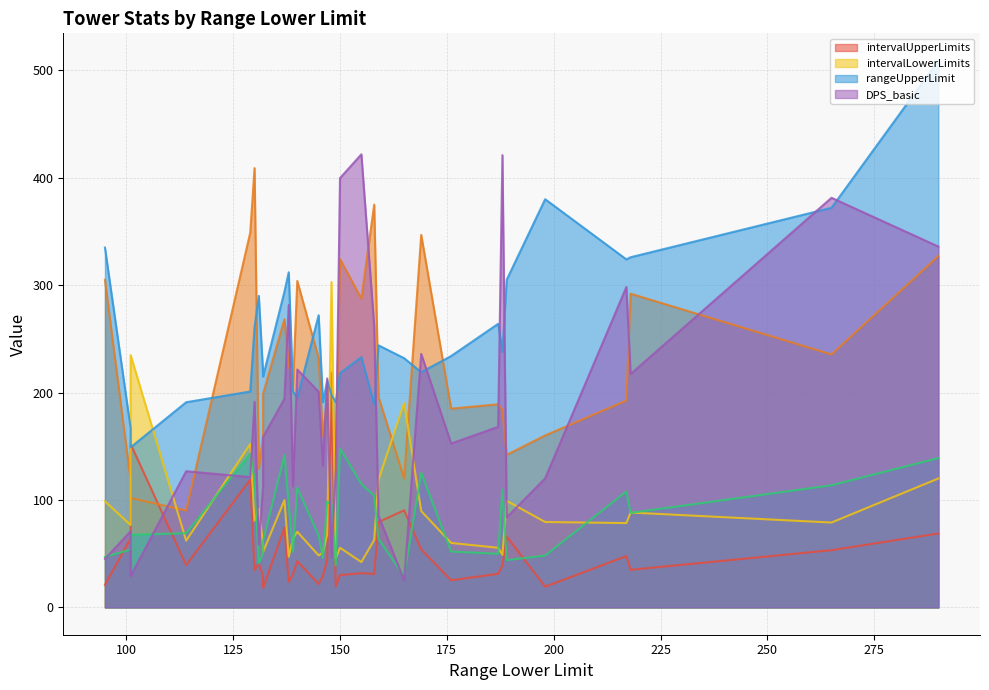

What is the average value of the rangeUpperLimit series?

253.9